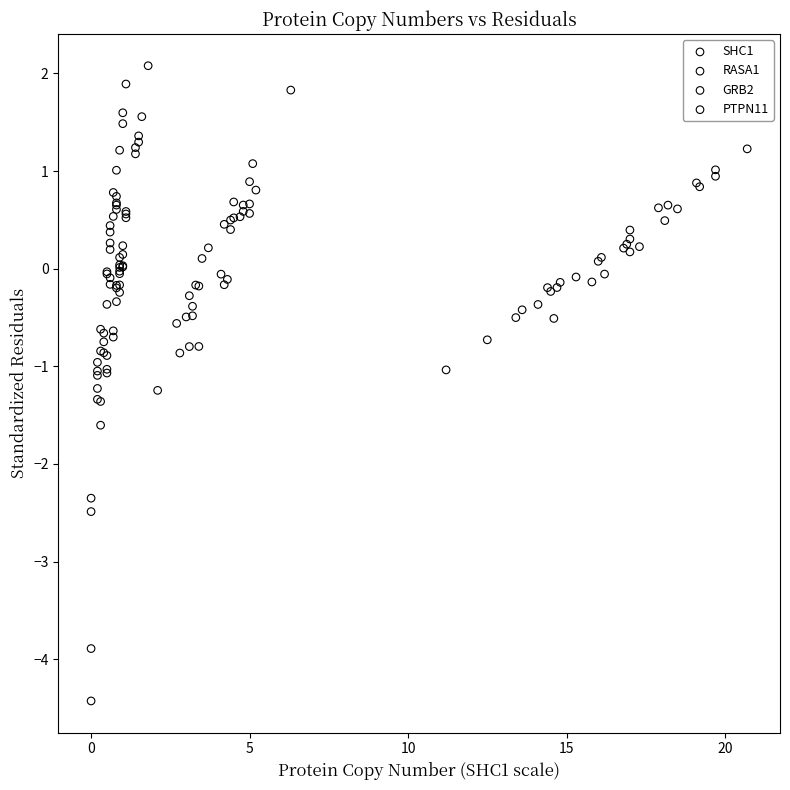

Which series reaches the minimum Y coordinate?

SHC1